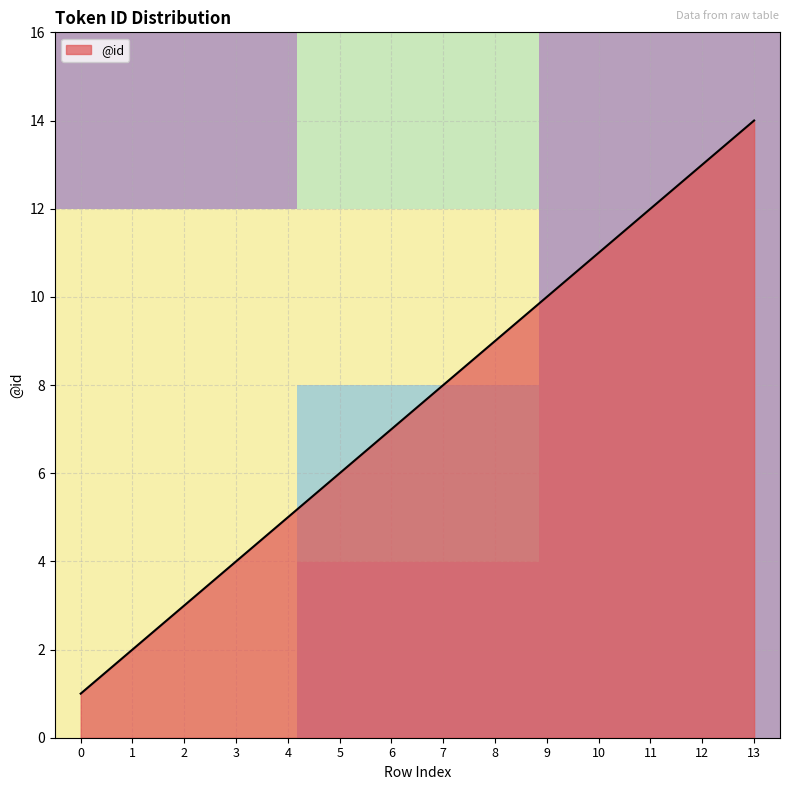

True or false: @id has a value of 12 at 6.

False